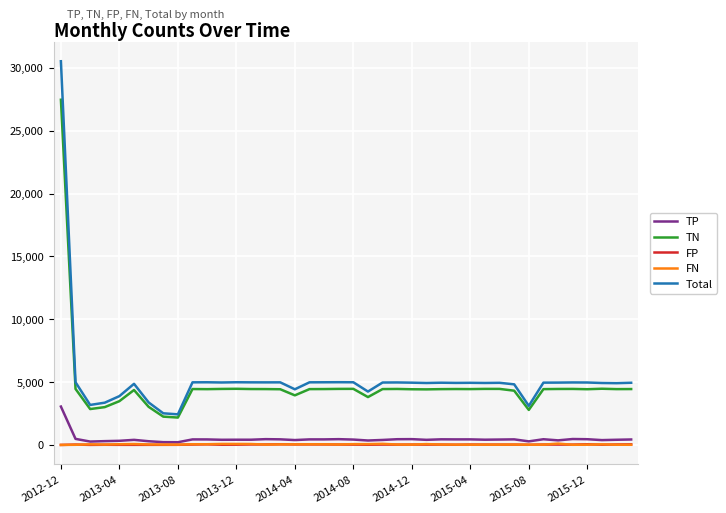

What is the maximum value shown in the chart?

30533